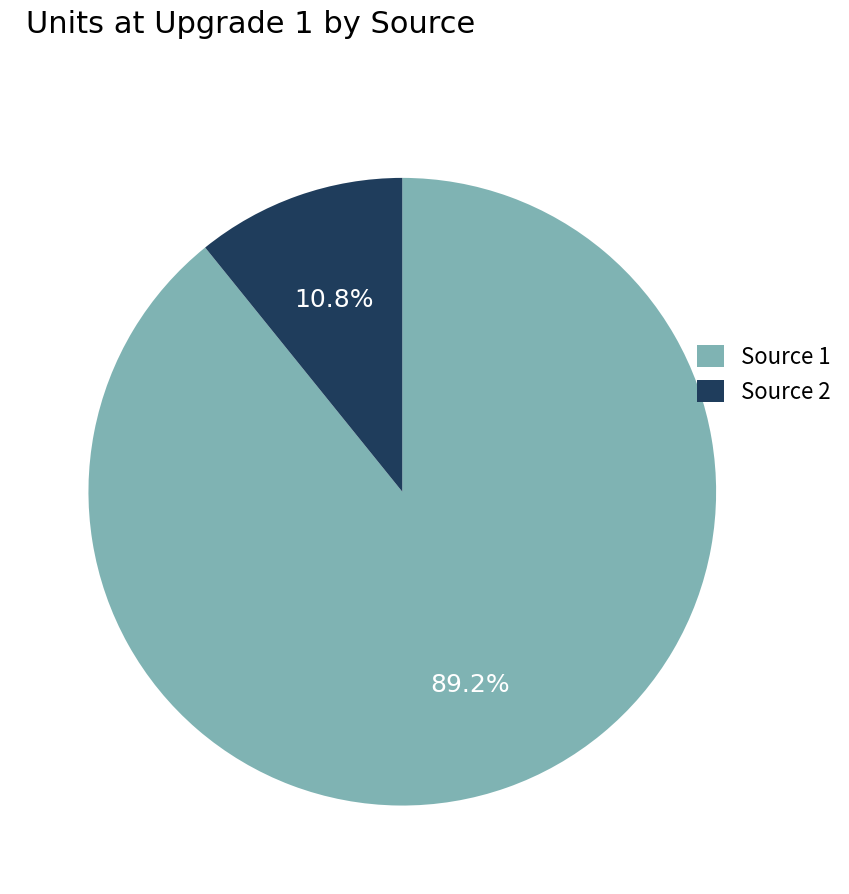

What is the smallest slice in the pie chart?

Source 2